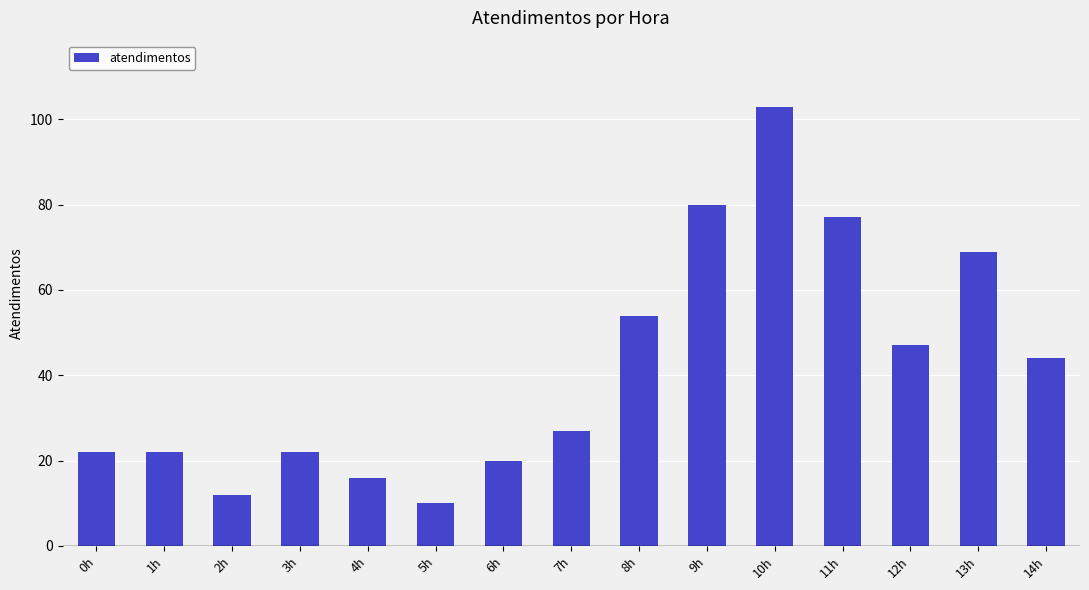

Reading right to left, extract all data points from this chart.

14h=44	13h=69	12h=47	11h=77	10h=103	9h=80	8h=54	7h=27	6h=20	5h=10	4h=16	3h=22	2h=12	1h=22	0h=22